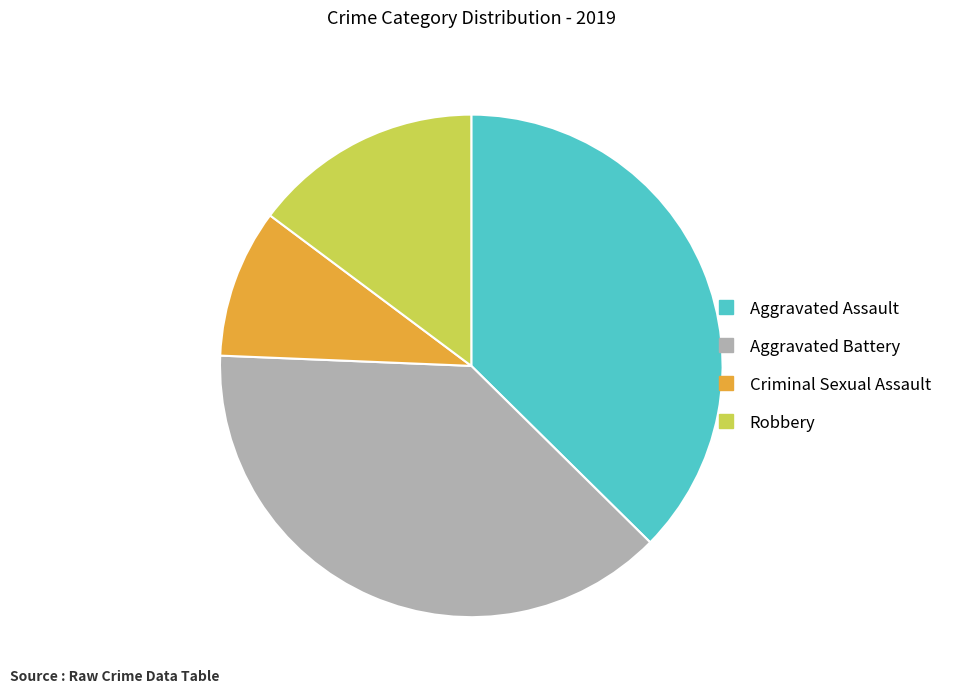

Is there any slice that represents more than half of the pie?

No